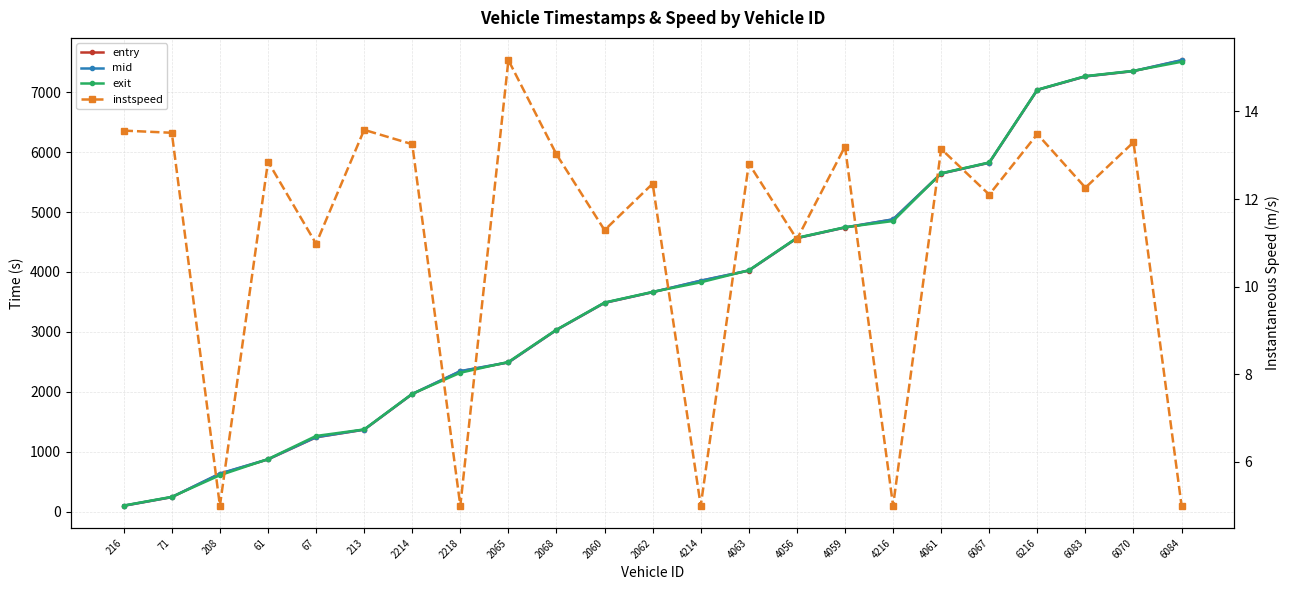

Reading right to left, transcribe all the data shown in this chart.

entry: 6084=7532.2	6070=7351.4	6083=7262.8	6216=7037.3	6067=5821.9	4061=5641.4	4216=4876.2	4059=4741.0	4056=4563.5	4063=4022.3	4214=3852.6	2062=3661.8	2060=3483.6	2068=3031.4	2065=2489.5	2218=2341.6	2214=1961.5	213=1367.2	67=1240.3	61=871.3	208=631.4	71=241.4	216=97.0
mid: 6084=7534.4	6070=7353.5	6083=7265.2	6216=7039.5	6067=5824.3	4061=5643.6	4216=4878.2	4059=4743.2	4056=4566.0	4063=4024.6	4214=3854.5	2062=3664.2	2060=3486.2	2068=3033.5	2065=2491.3	2218=2345.5	2214=1963.6	213=1369.3	67=1243.0	61=873.4	208=635.1	71=243.5	216=99.1
exit: 6084=7507.7	6070=7356.5	6083=7268.3	6216=7041.6	6067=5827.3	4061=5646.5	4216=4850.1	4059=4746.0	4056=4569.3	4063=4027.5	4214=3827.5	2062=3667.2	2060=3489.3	2068=3036.5	2065=2498.0	2218=2317.7	2214=1966.8	213=1371.4	67=1262.7	61=876.4	208=607.2	71=246.6	216=101.1
instspeed: 6084=5.0	6070=13.3	6083=12.3	6216=13.5	6067=12.1	4061=13.1	4216=5.0	4059=13.2	4056=11.1	4063=12.8	4214=5.0	2062=12.3	2060=11.3	2068=13.0	2065=15.2	2218=5.0	2214=13.3	213=13.6	67=11.0	61=12.9	208=5.0	71=13.5	216=13.6